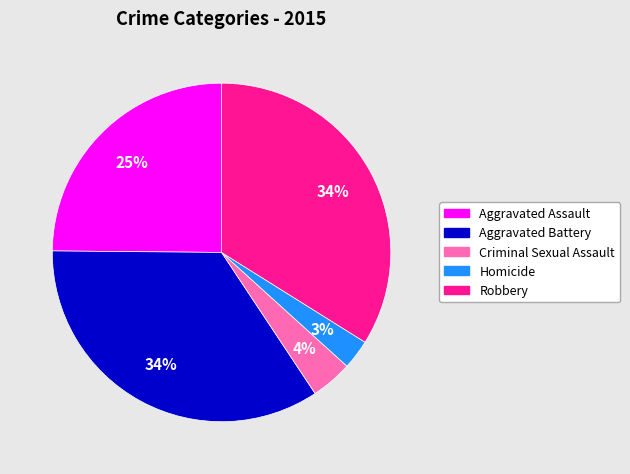

Do Aggravated Assault and Aggravated Battery together represent more than half of the pie?

Yes